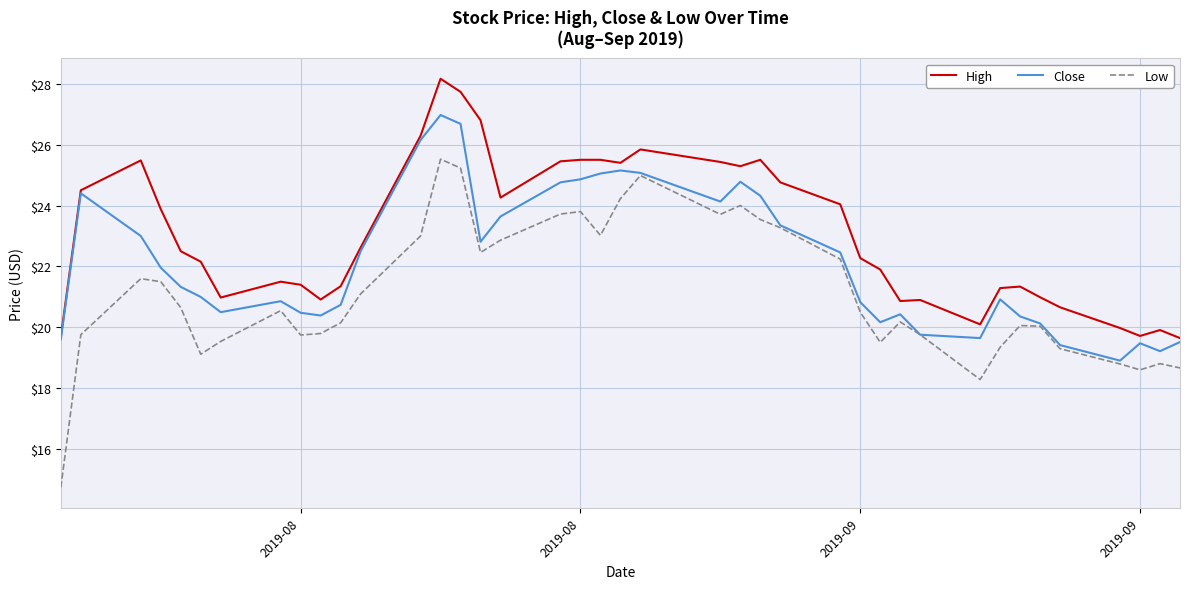

True or false: High and Low cross at least once.

False